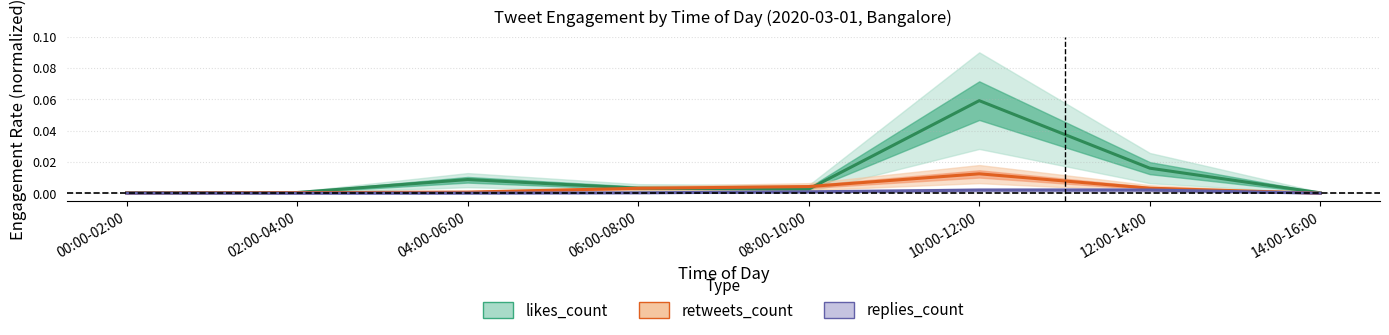

Rank the categories by likes_count value from lowest to highest.

14:00-16:00, 00:00-02:00, 02:00-04:00, 08:00-10:00, 06:00-08:00, 04:00-06:00, 12:00-14:00, 10:00-12:00